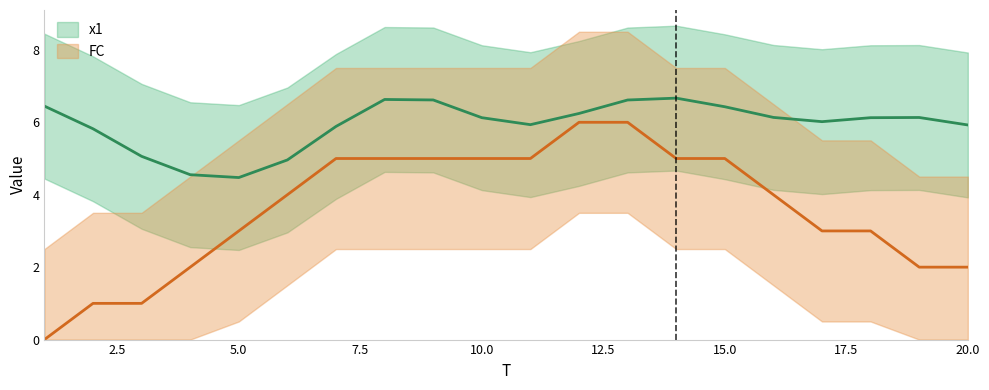

Which series has the largest total across all categories?

x1